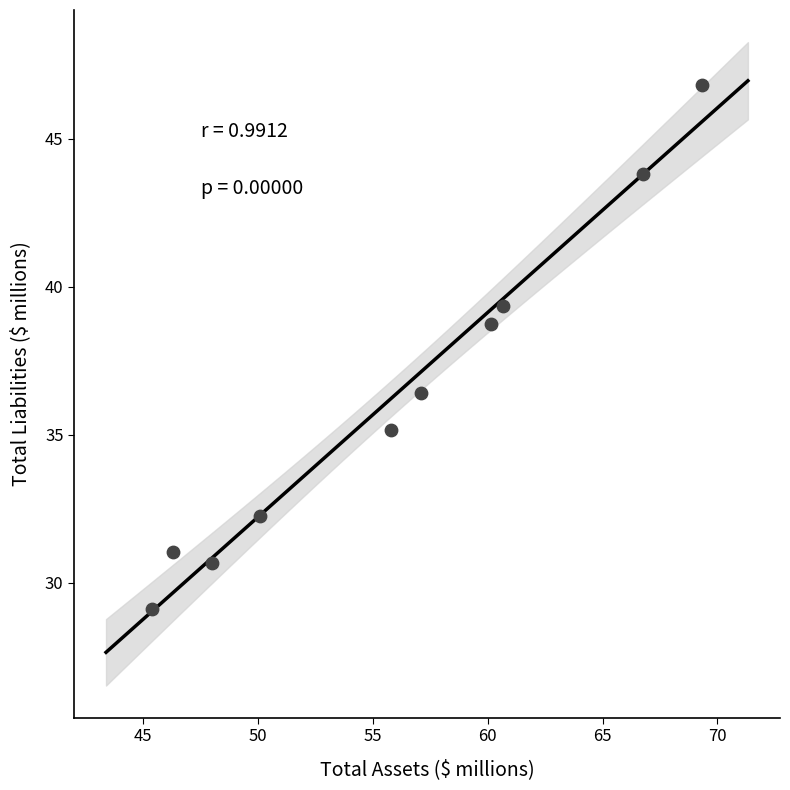

What is the average Y value?

36.3